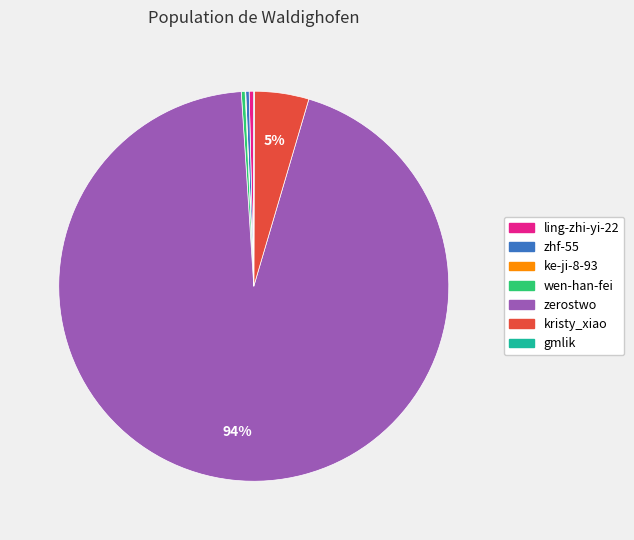

True or false: zerostwo accounts for 94% of the total.

True